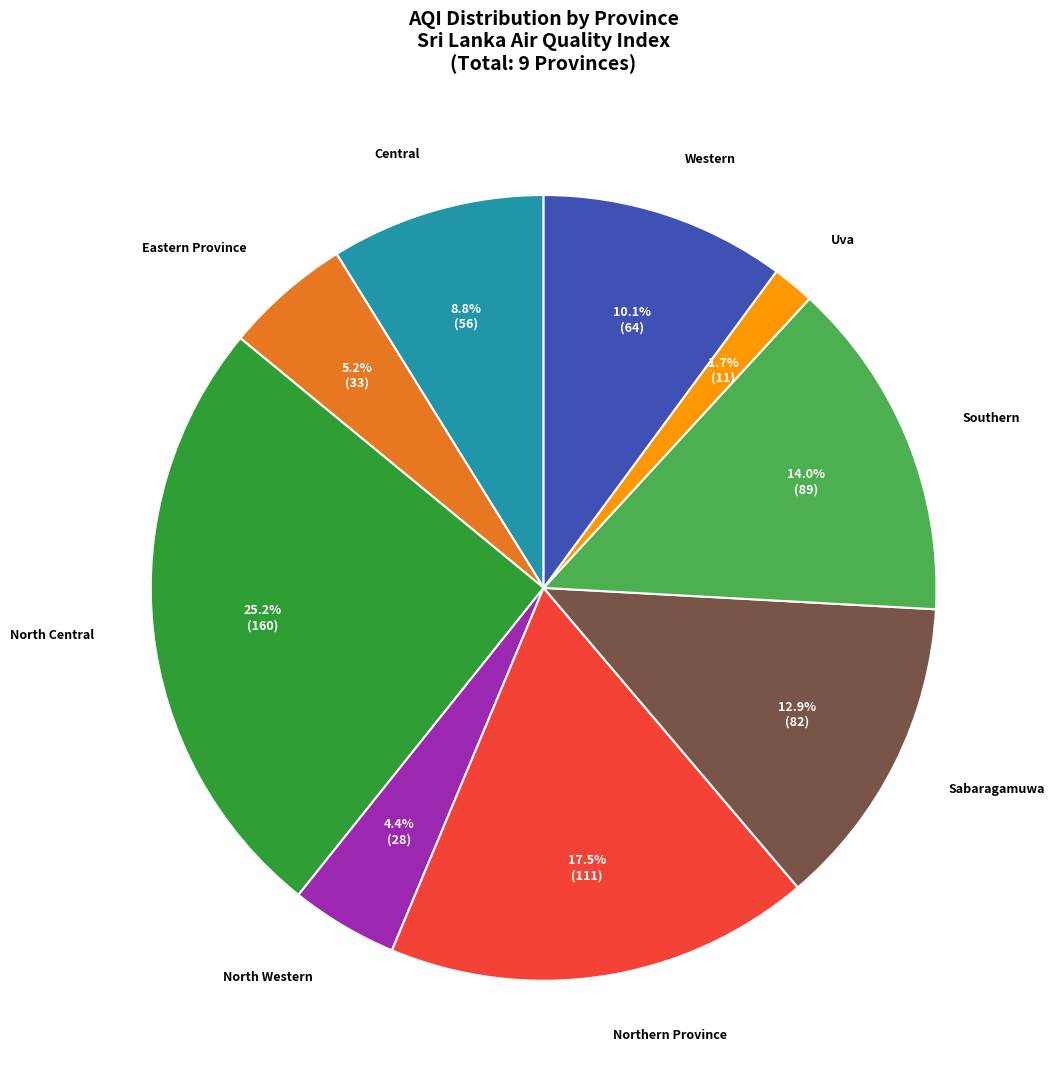

Does any single category account for the majority?

No